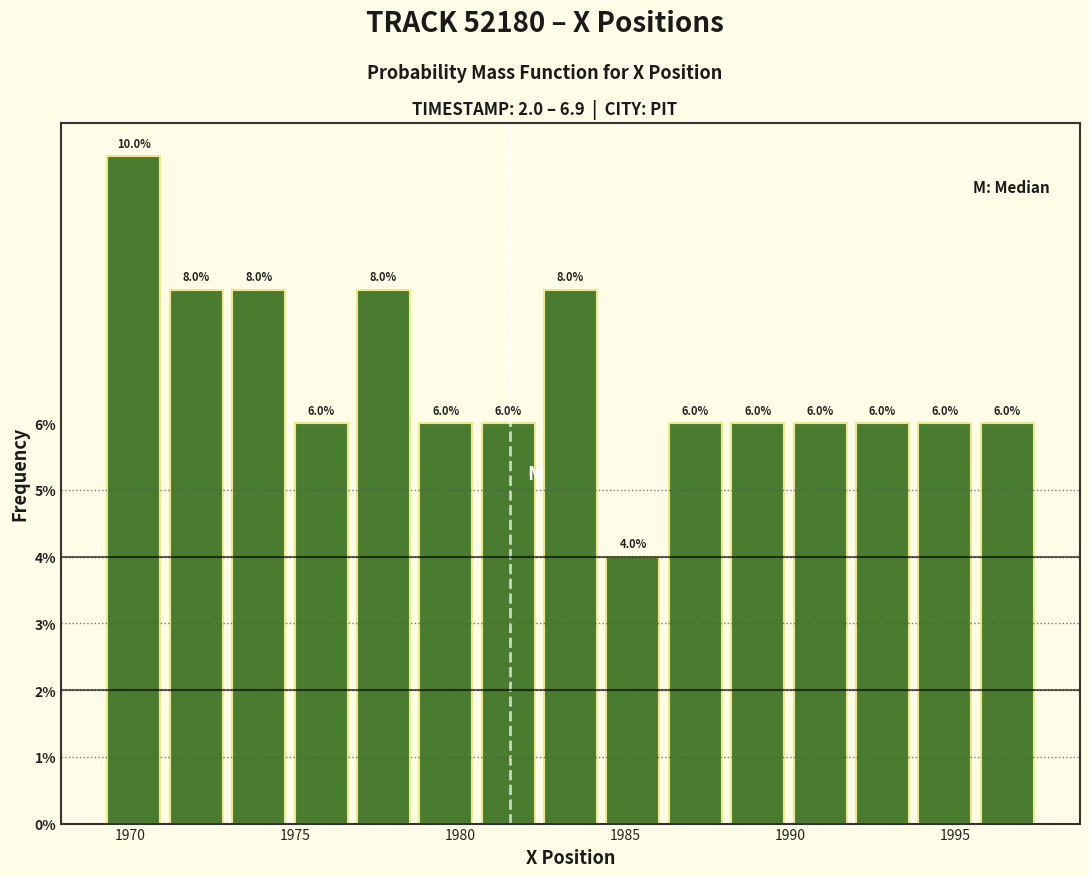

Read against the x-axis, roughly where is the centre of the tallest bar?

1970.0